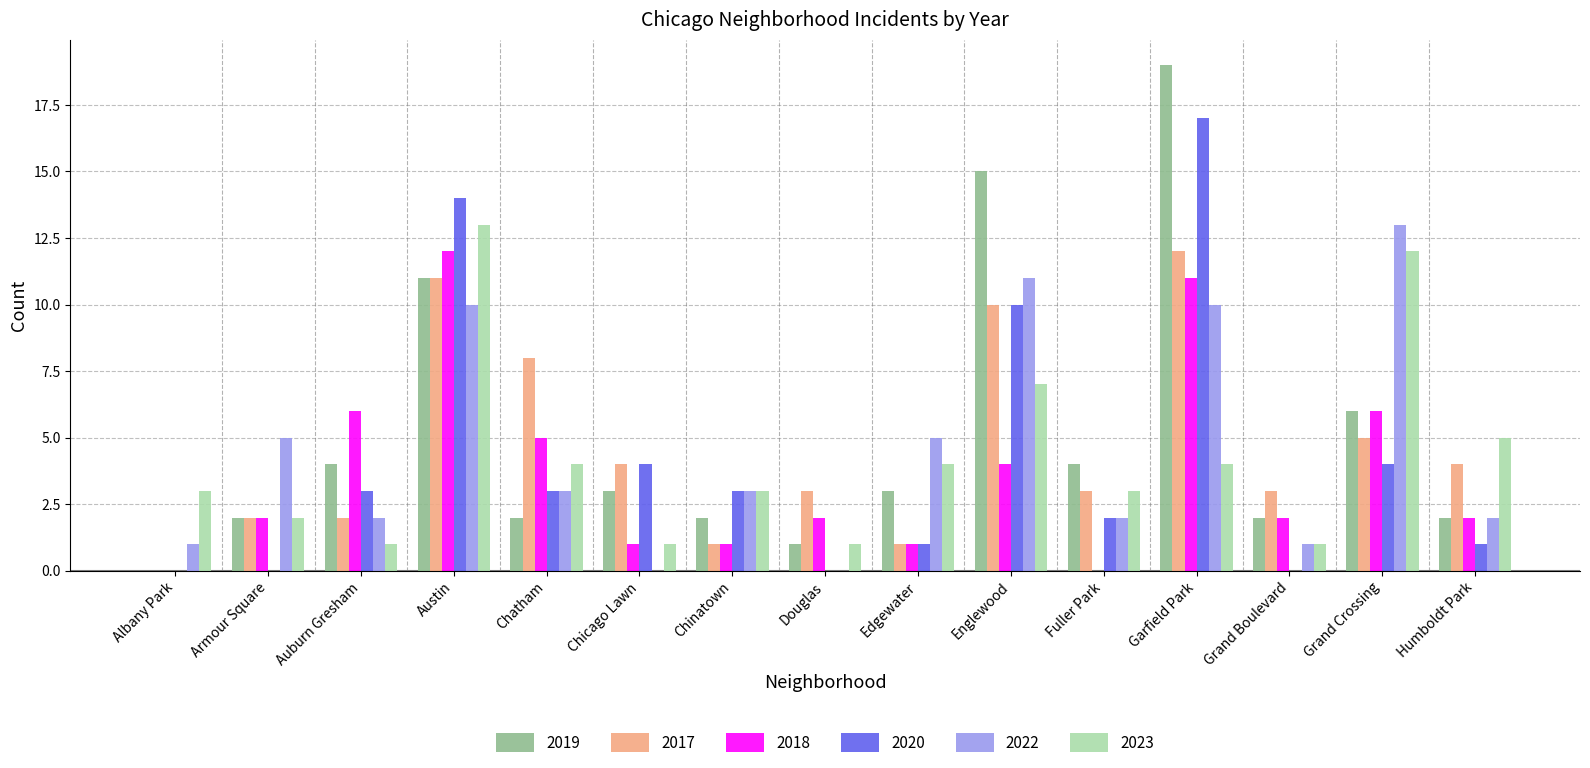

At which category is the sum across all series the highest?

Garfield Park